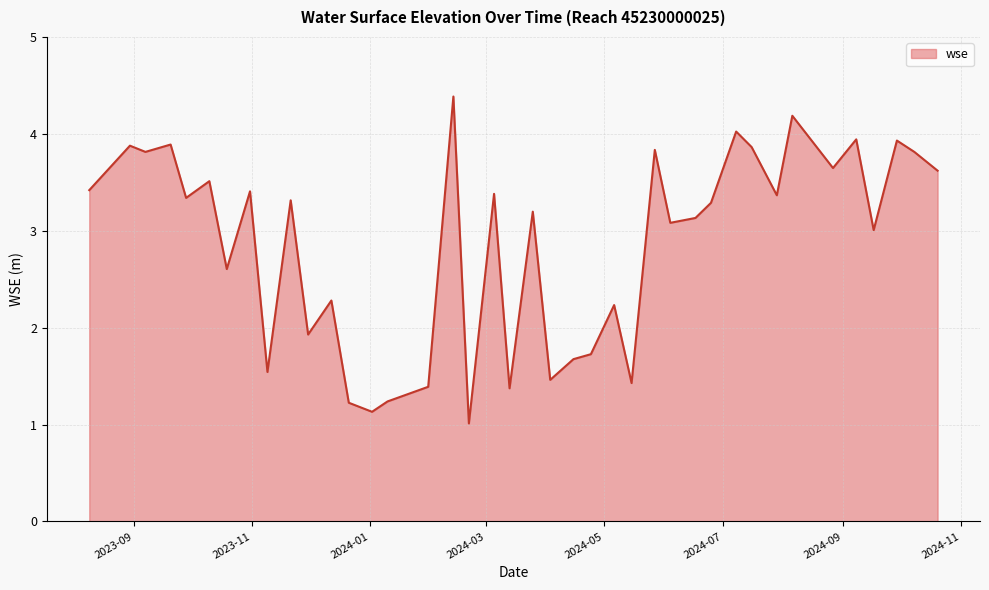

What is the smallest value displayed?

1.0